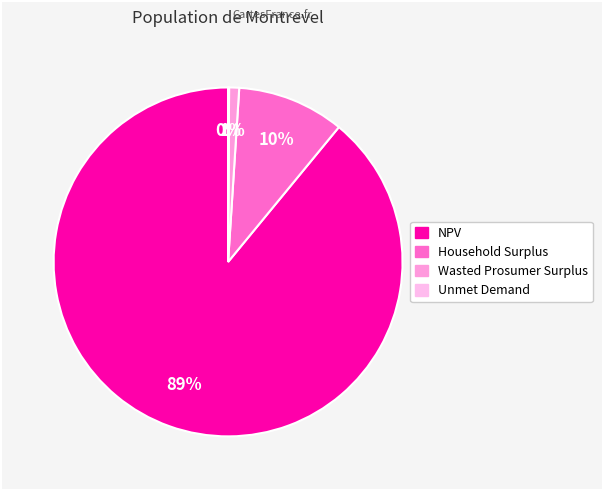

True or false: NPV accounts for 96% of the total.

False